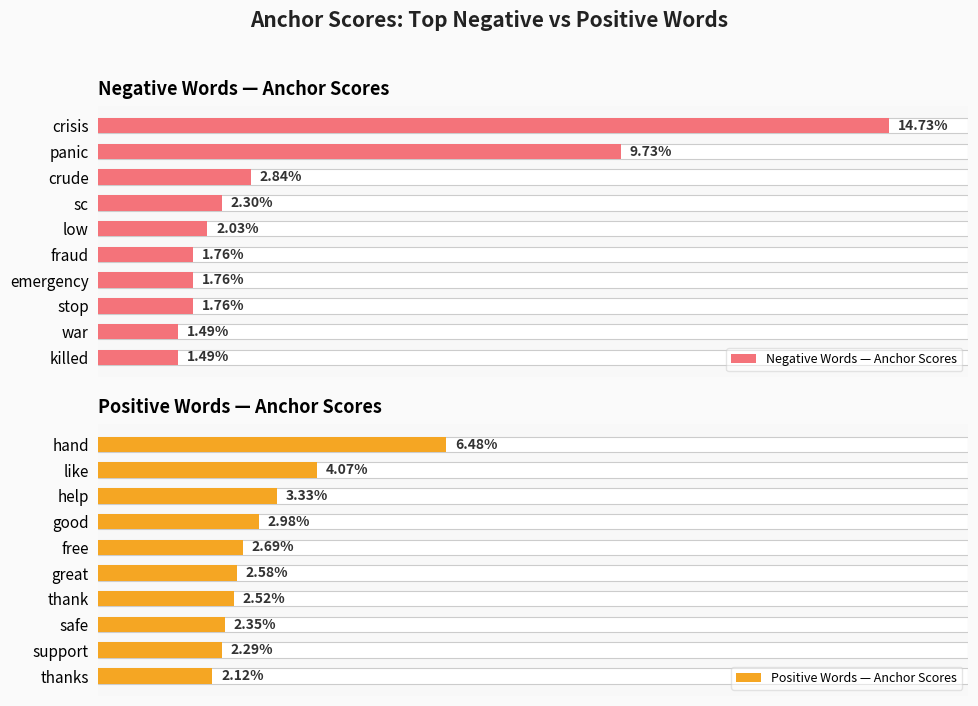

Rank the series by their average value, from highest to lowest.

Negative Words — Anchor Scores, Positive Words — Anchor Scores